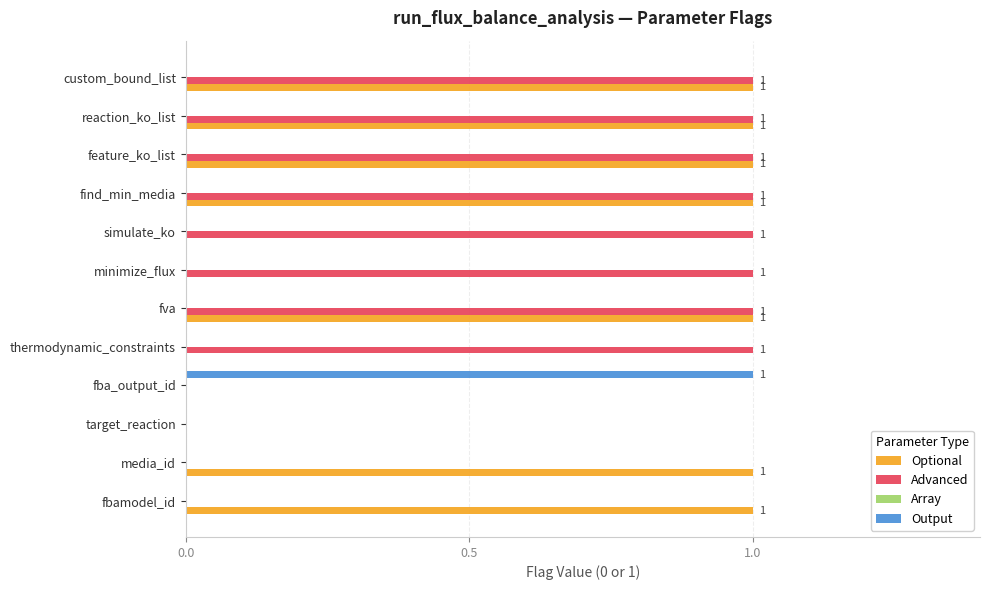

Between thermodynamic_constraints and reaction_ko_list, which series saw the biggest shift?

Optional